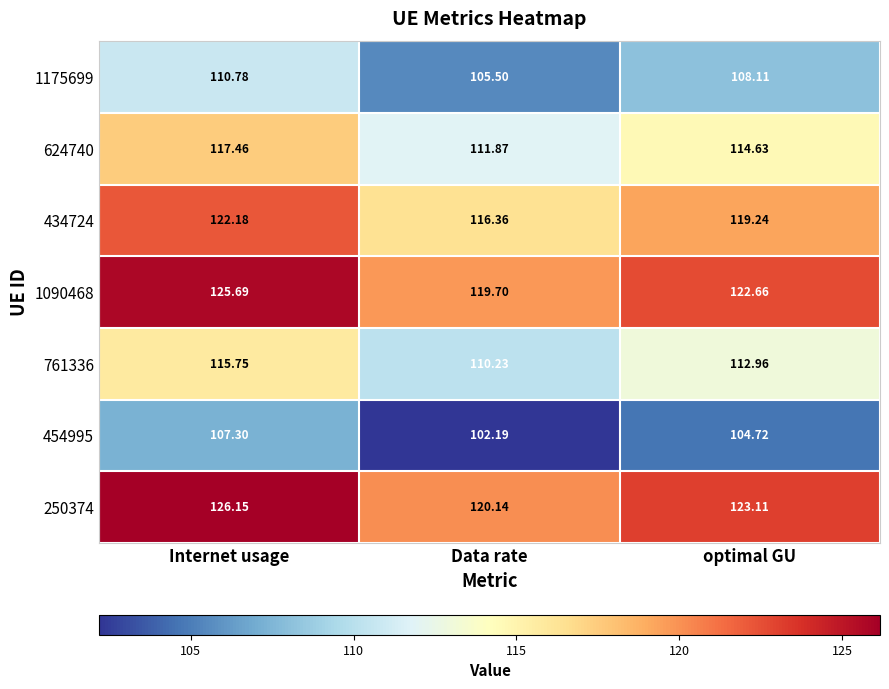

List the labels in order of 434724 value, smallest first.

Data rate, optimal GU, Internet usage